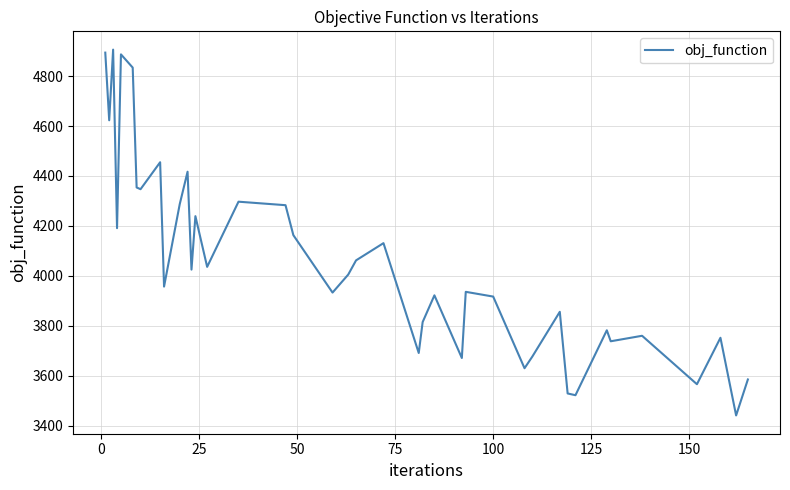

What is the greatest value displayed?

4906